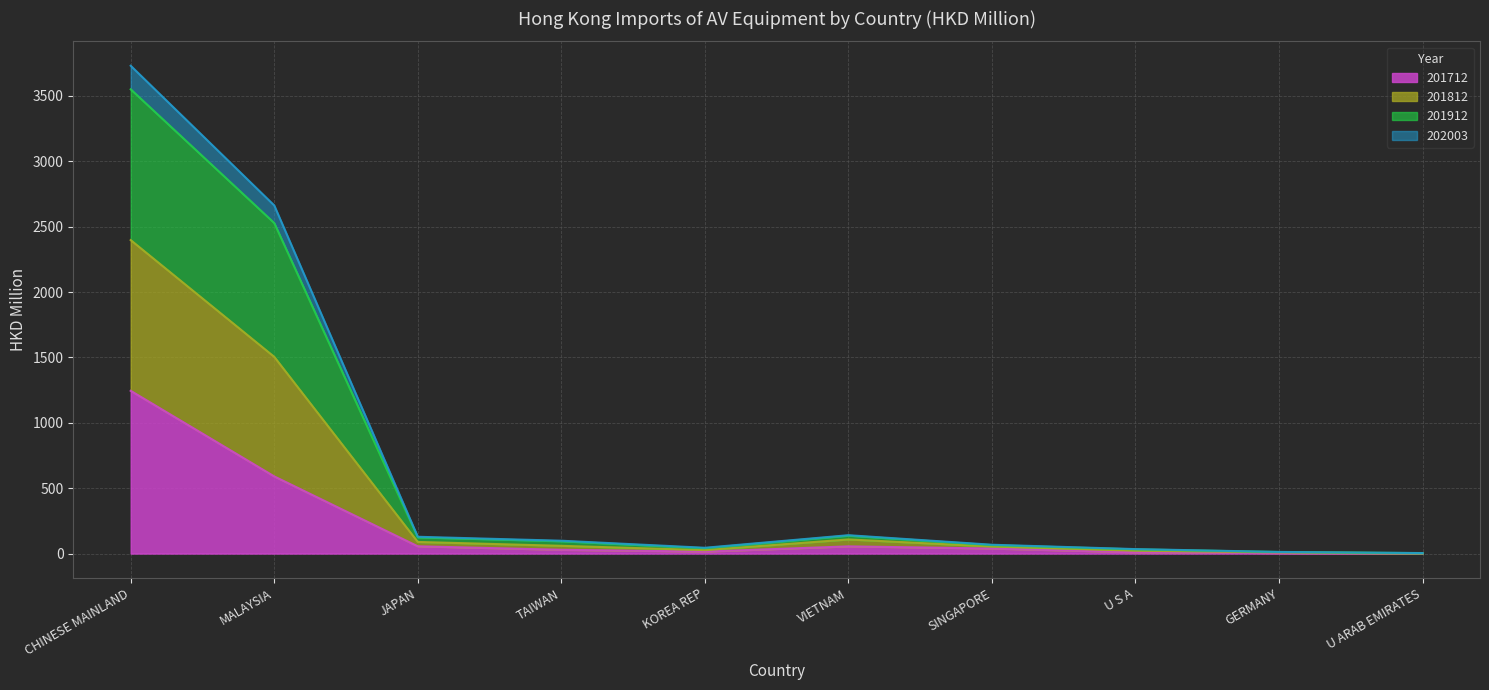

At which category is the sum across all series the highest?

CHINESE MAINLAND